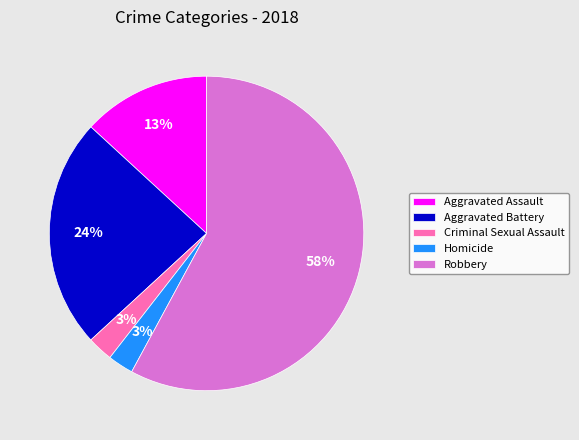

Which slice is the largest?

Robbery